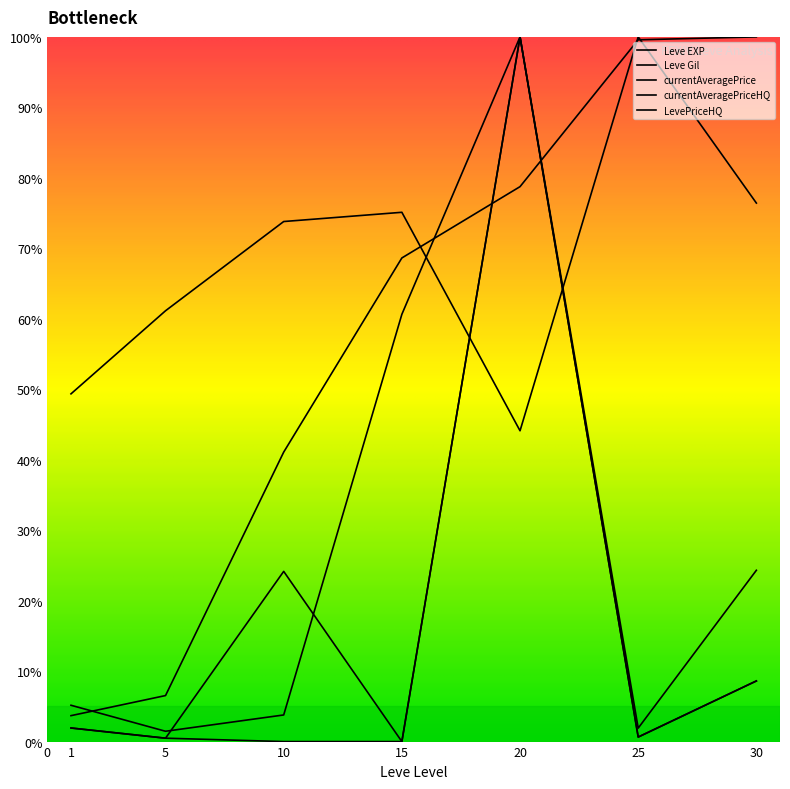

At which category does the chart reach its peak across all series?

30